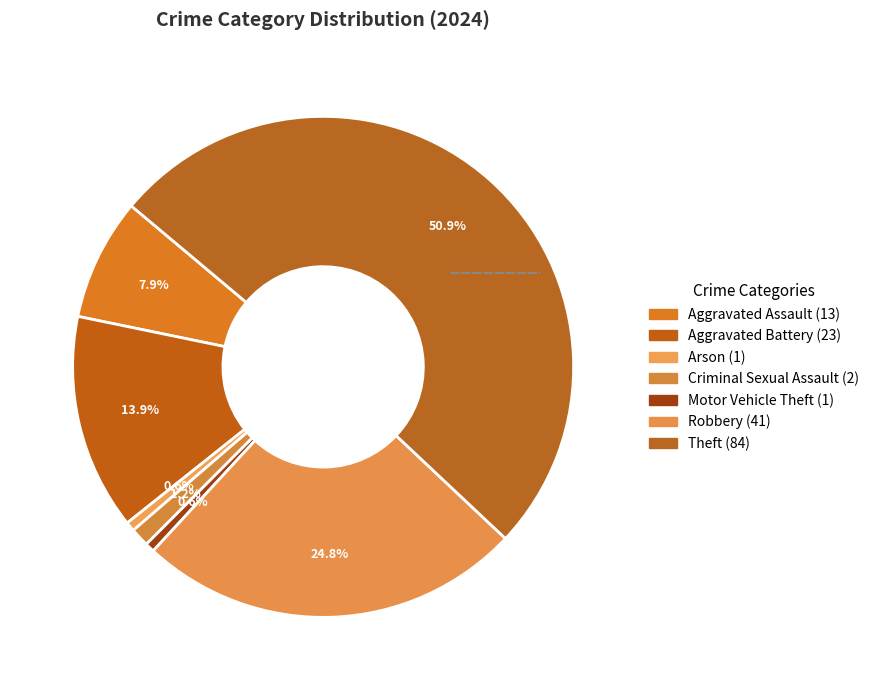

True or false: Criminal Sexual Assault accounts for 11% of the total.

False